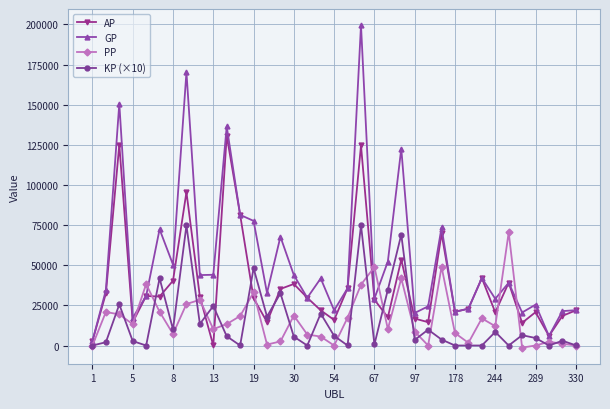

Which series has the largest range (max minus min)?

GP